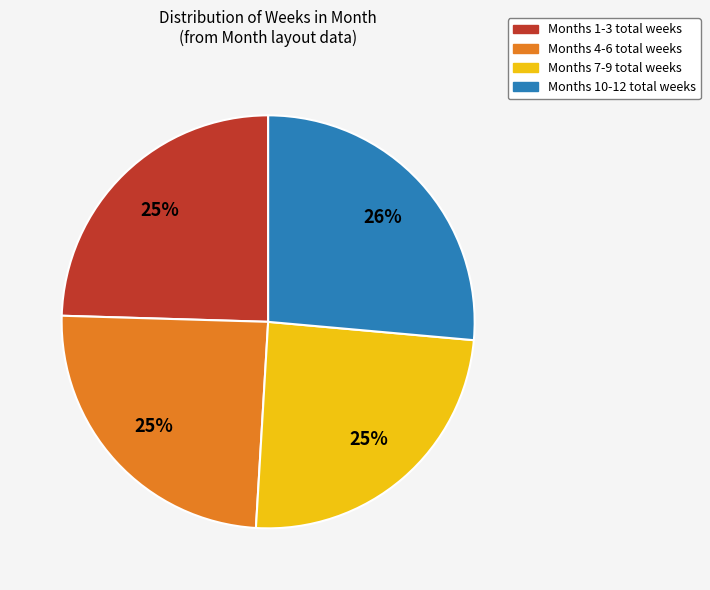

Combined, do Months 1-3 total weeks and Months 10-12 total weeks account for over 50%?

Yes